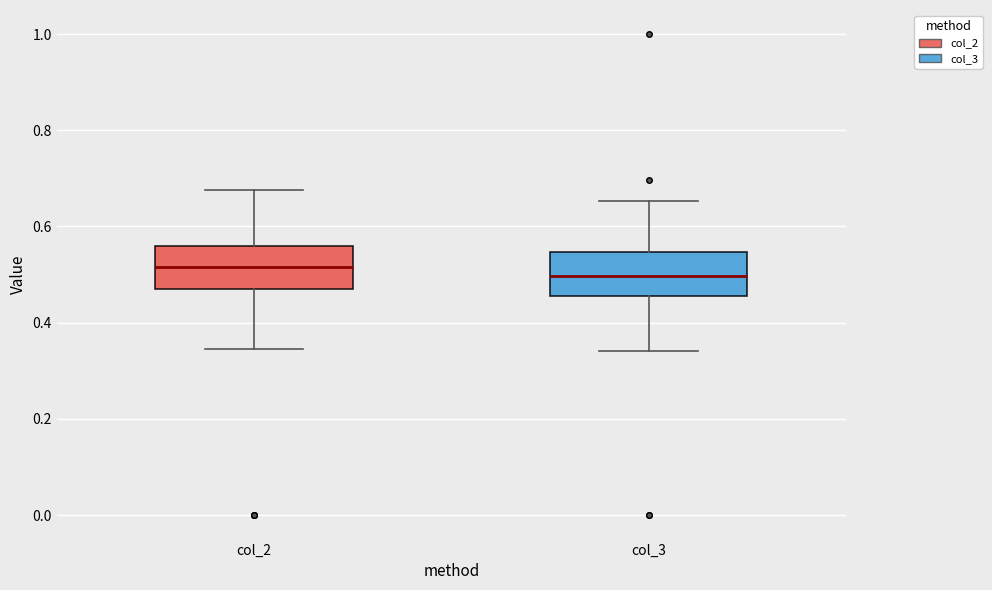

Reading left to right, transcribe this box plot: for each box, give where its median line is, the range the box spans, and where its two whiskers end, as read against the y-axis. The values are not printed on the chart, so give them approximately, as read against the axis.

col_2: median 0.52, box 0.46 to 0.56, whiskers 0.34 to 0.68
col_3: median 0.50, box 0.46 to 0.54, whiskers 0.34 to 0.66